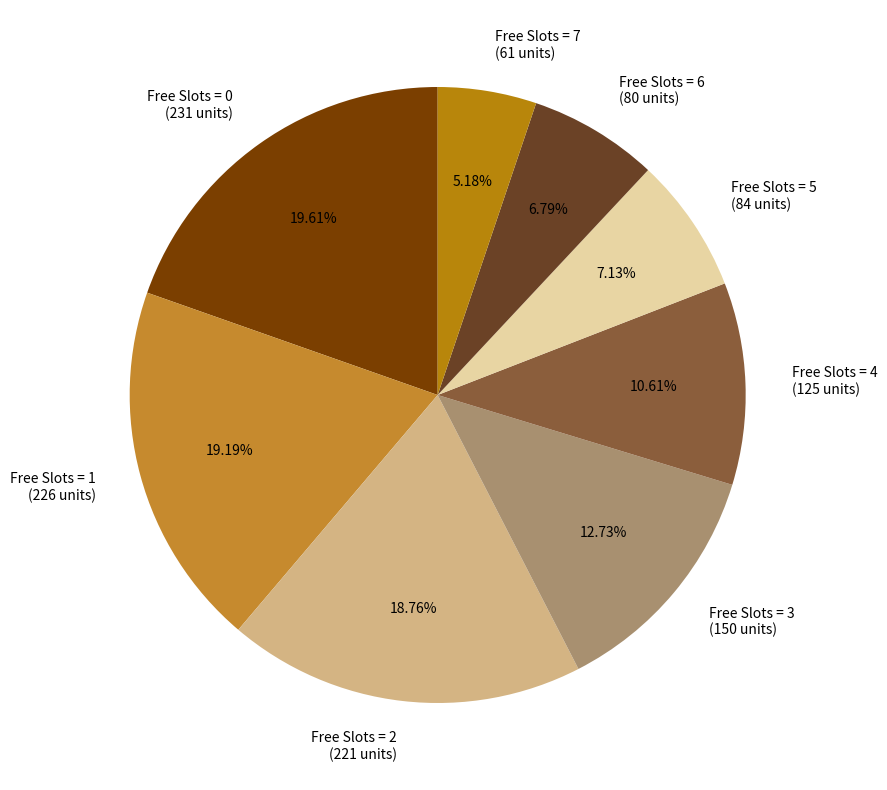

Approximately how many times larger is the value at Free Slots = 5 compared to Free Slots = 7?

1.4